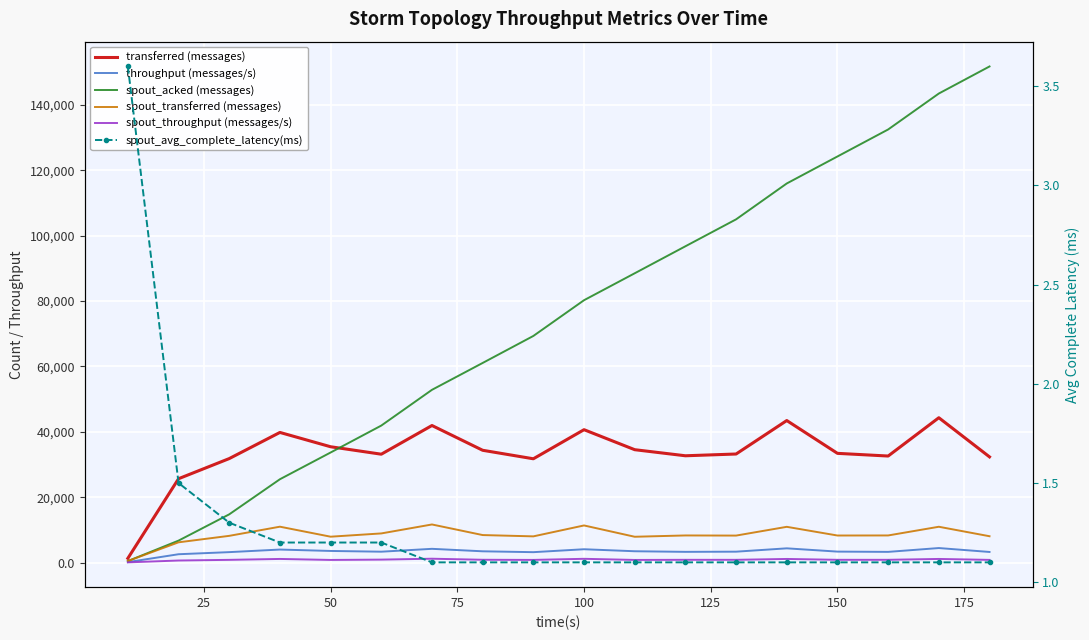

Is it true that spout_transferred (messages) equals 2531.5 at 50?

False